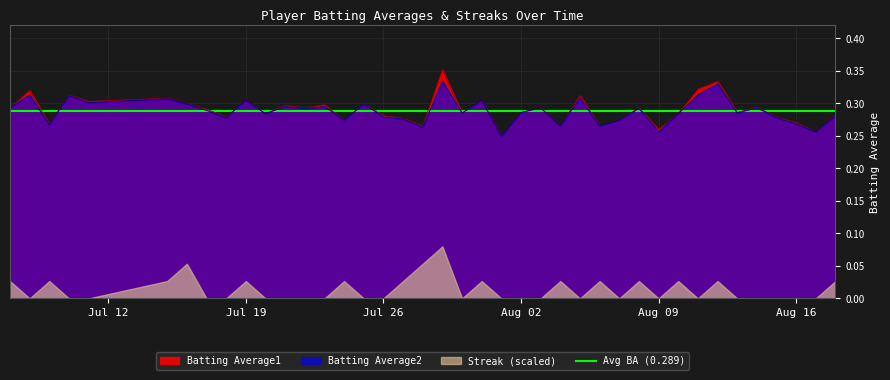

Does the chart have visible grid lines?

Yes